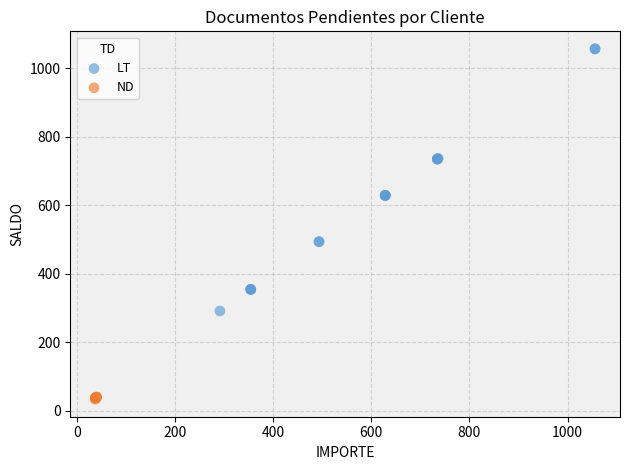

Which series reaches the maximum Y coordinate?

LT